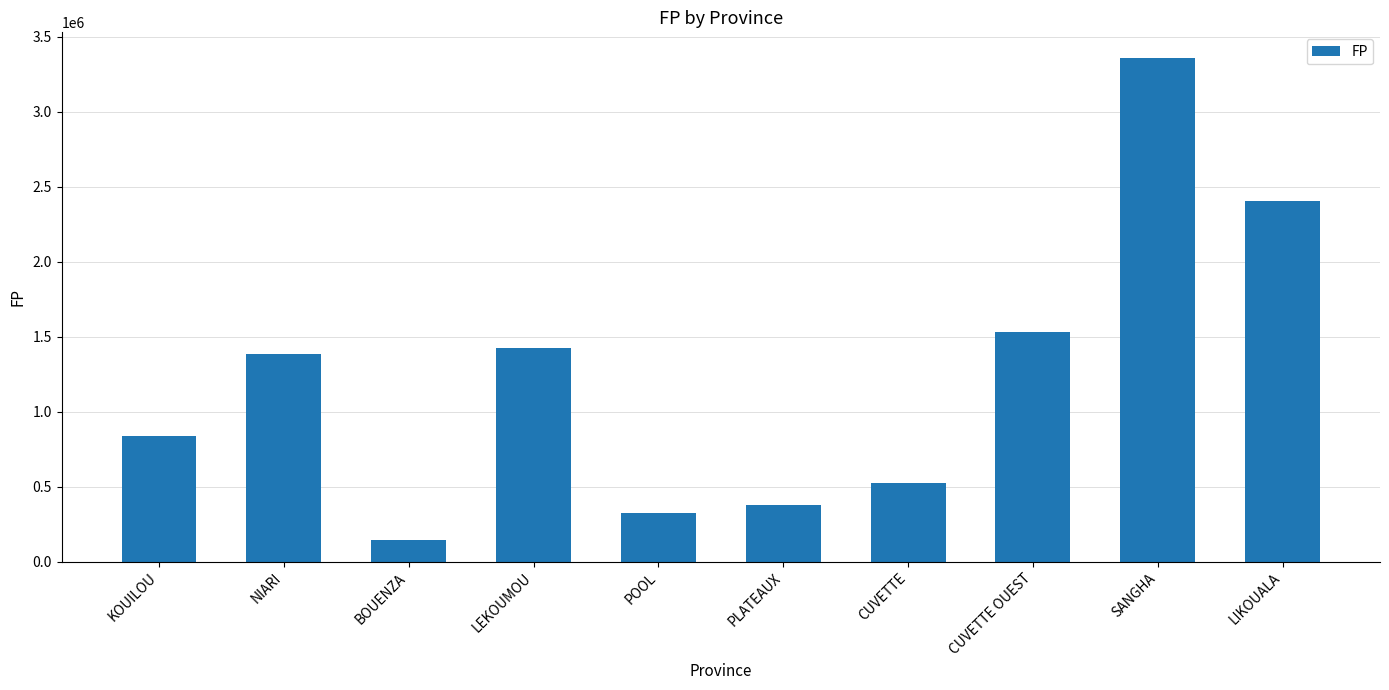

Does the chart contain stacked bars?

No